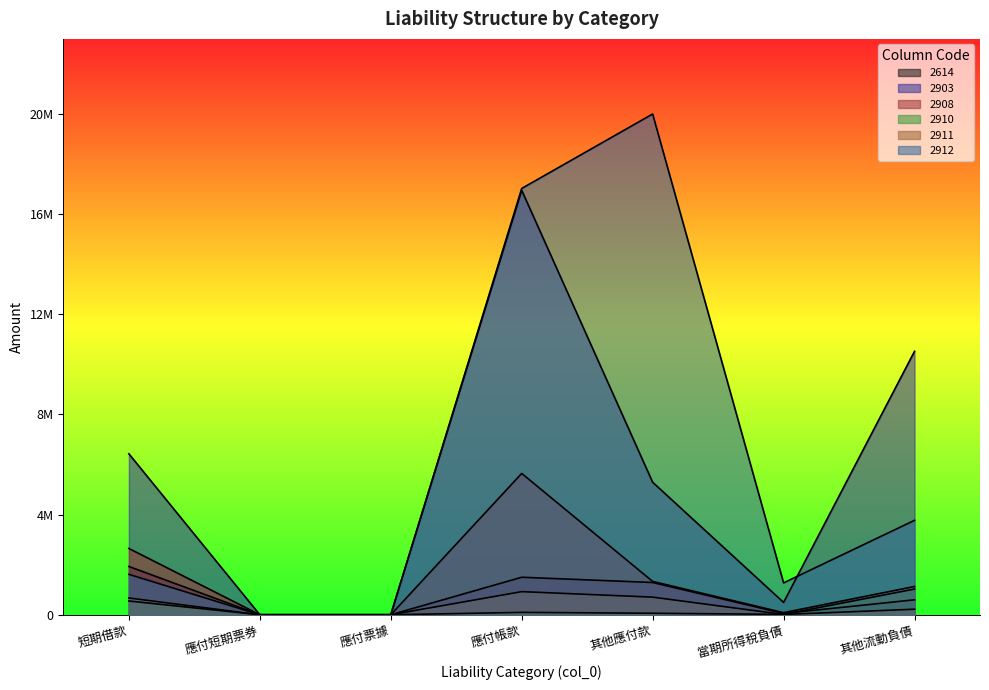

How many positive values does the 2614 series have?

5